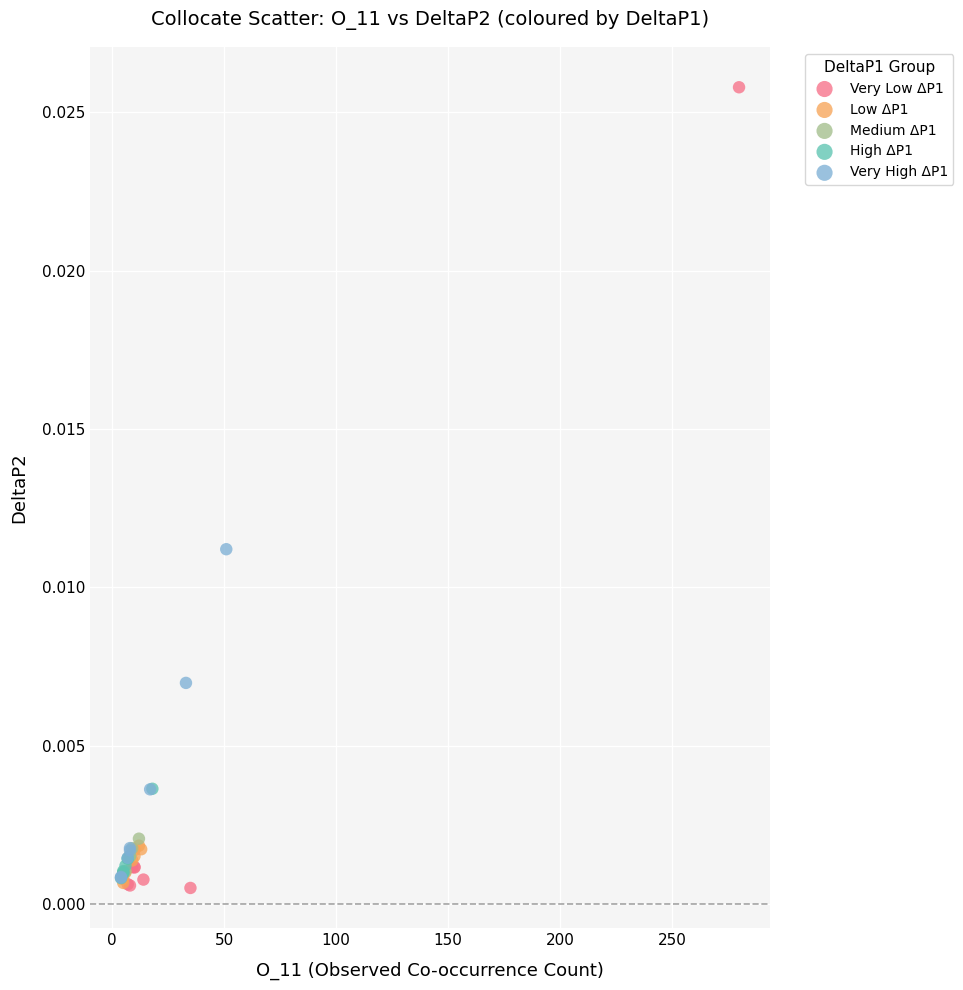

Which series has the widest spread of Y values?

Very Low ΔP1